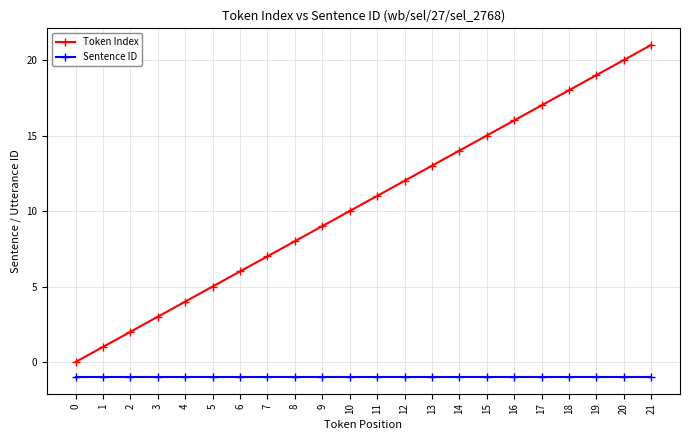

Rank the series at 17 from highest to lowest value.

Token Index, Sentence ID